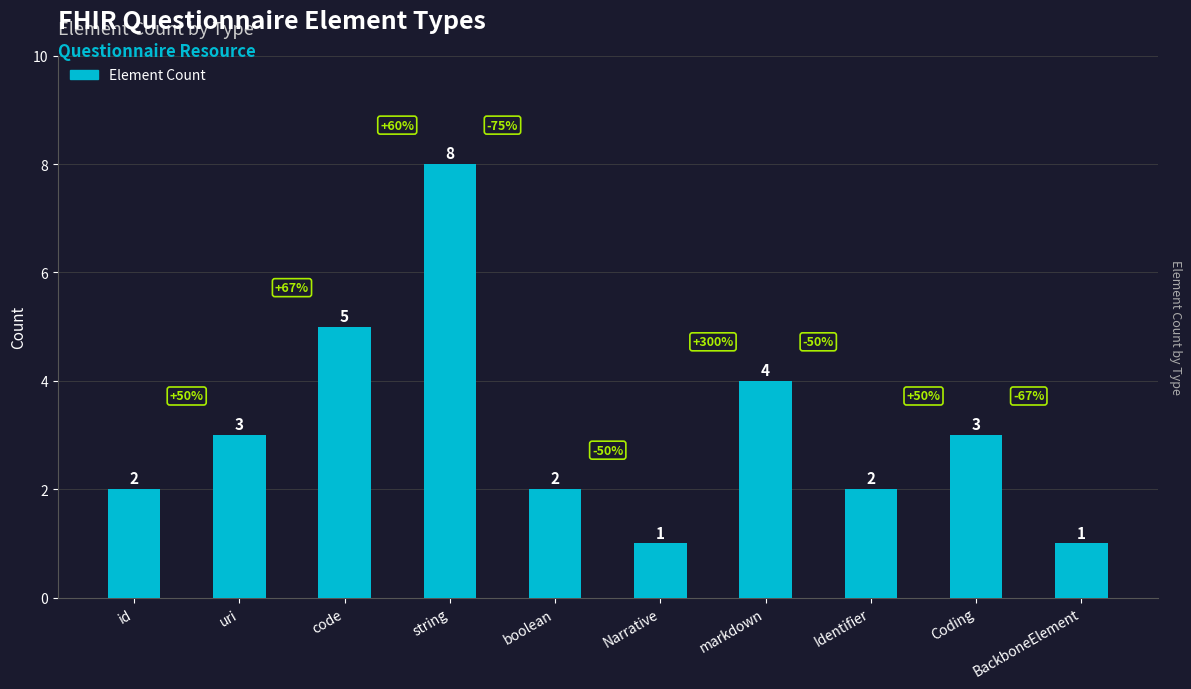

Which has a higher value, boolean or code?

code